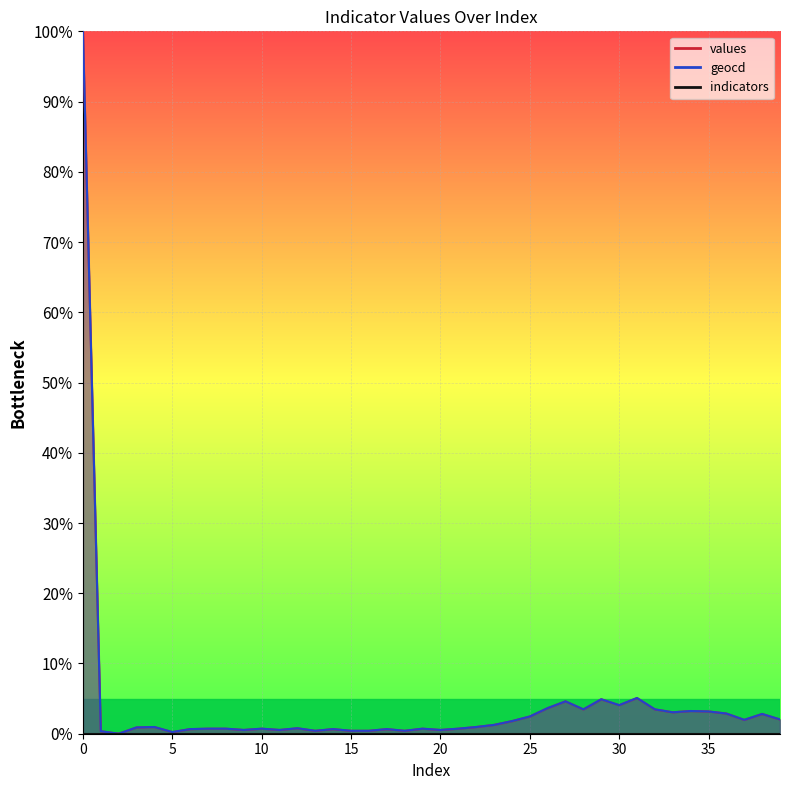

What is the average value of the geocd series?

4.2